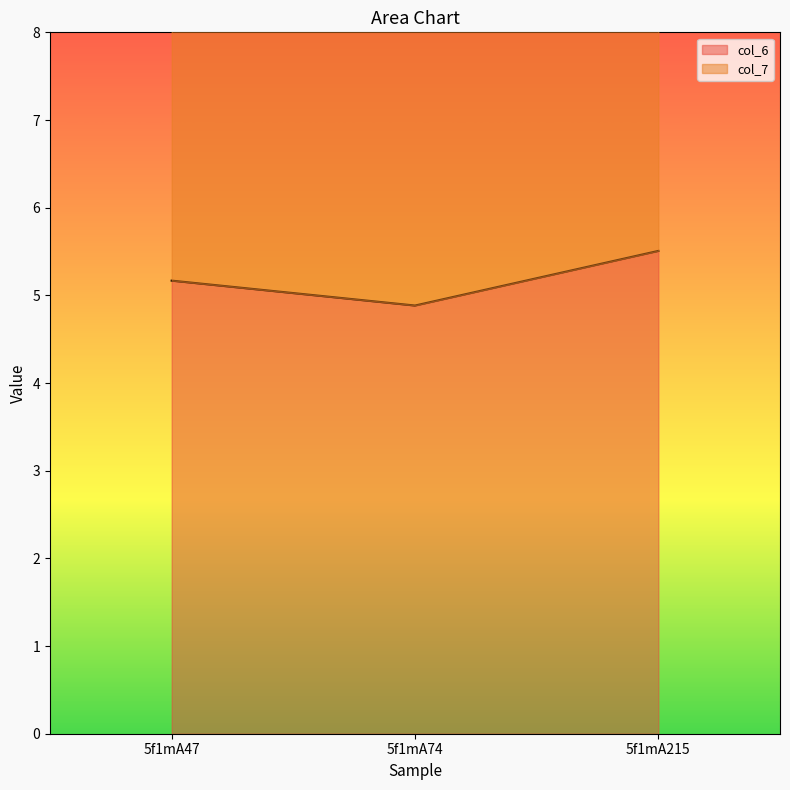

The value at 5f1mA47 is 5.2. True or false?

True